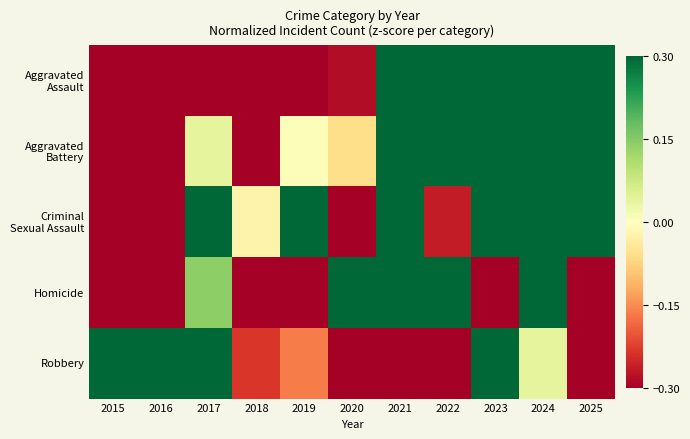

Which series has the largest total across all categories?

Criminal Sexual Assault